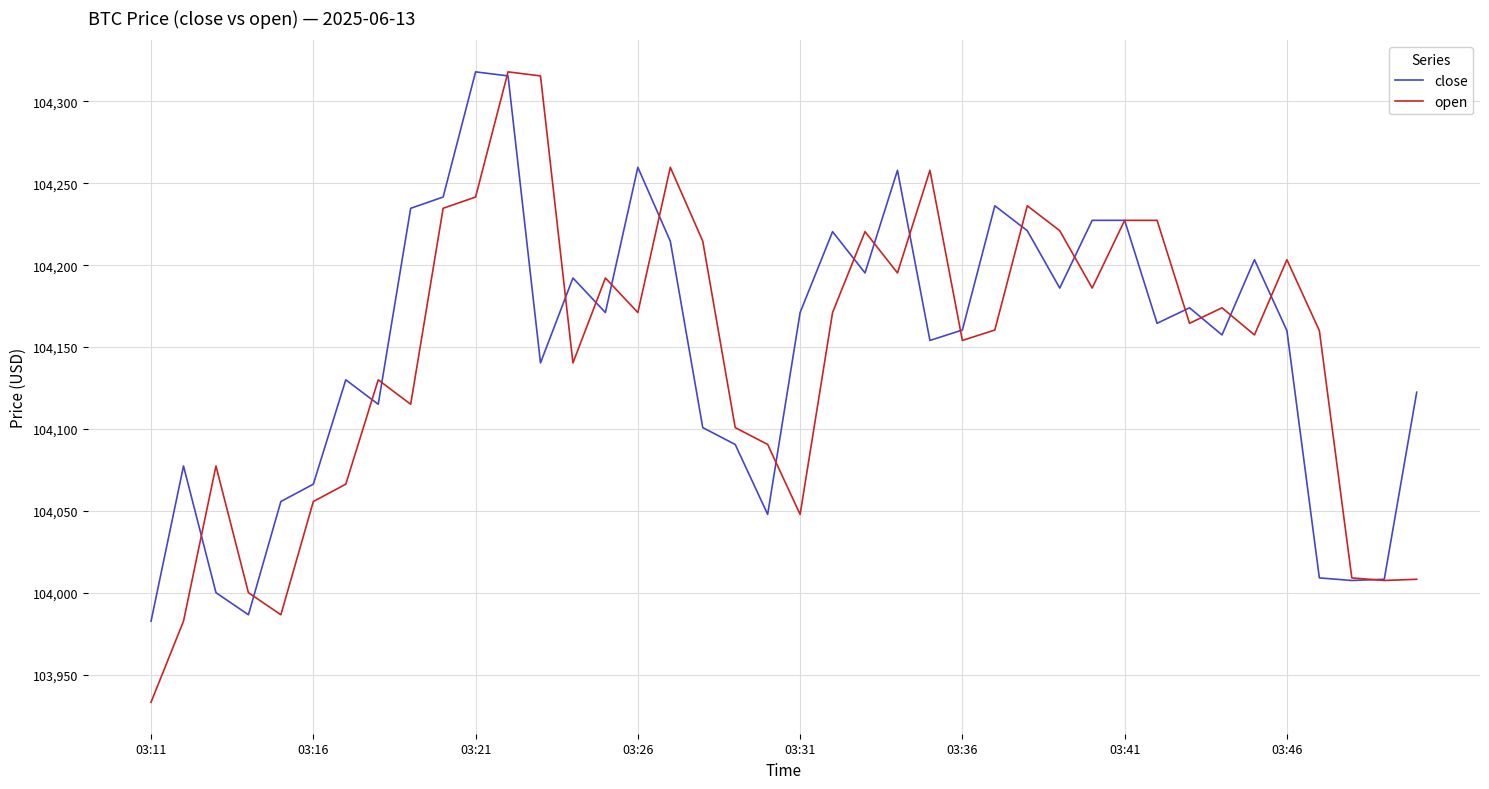

Which series has the largest range (max minus min)?

open